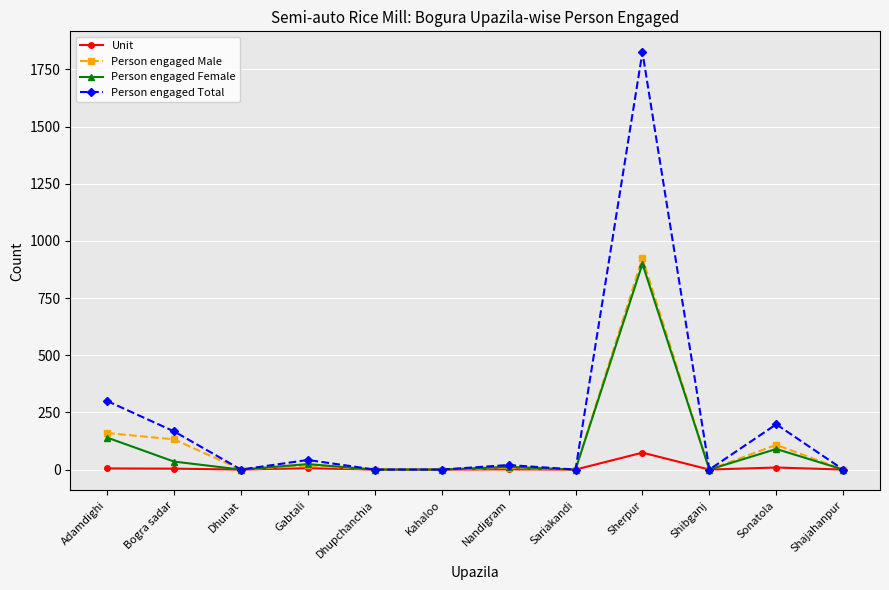

Where is the first local minimum for Person engaged Total?

Dhunat